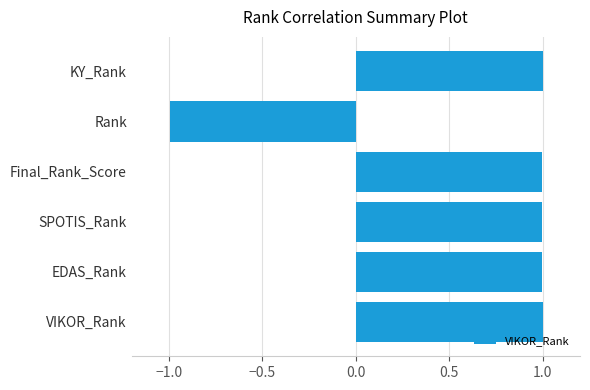

Is it true that the value at EDAS_Rank is 1.0?

True